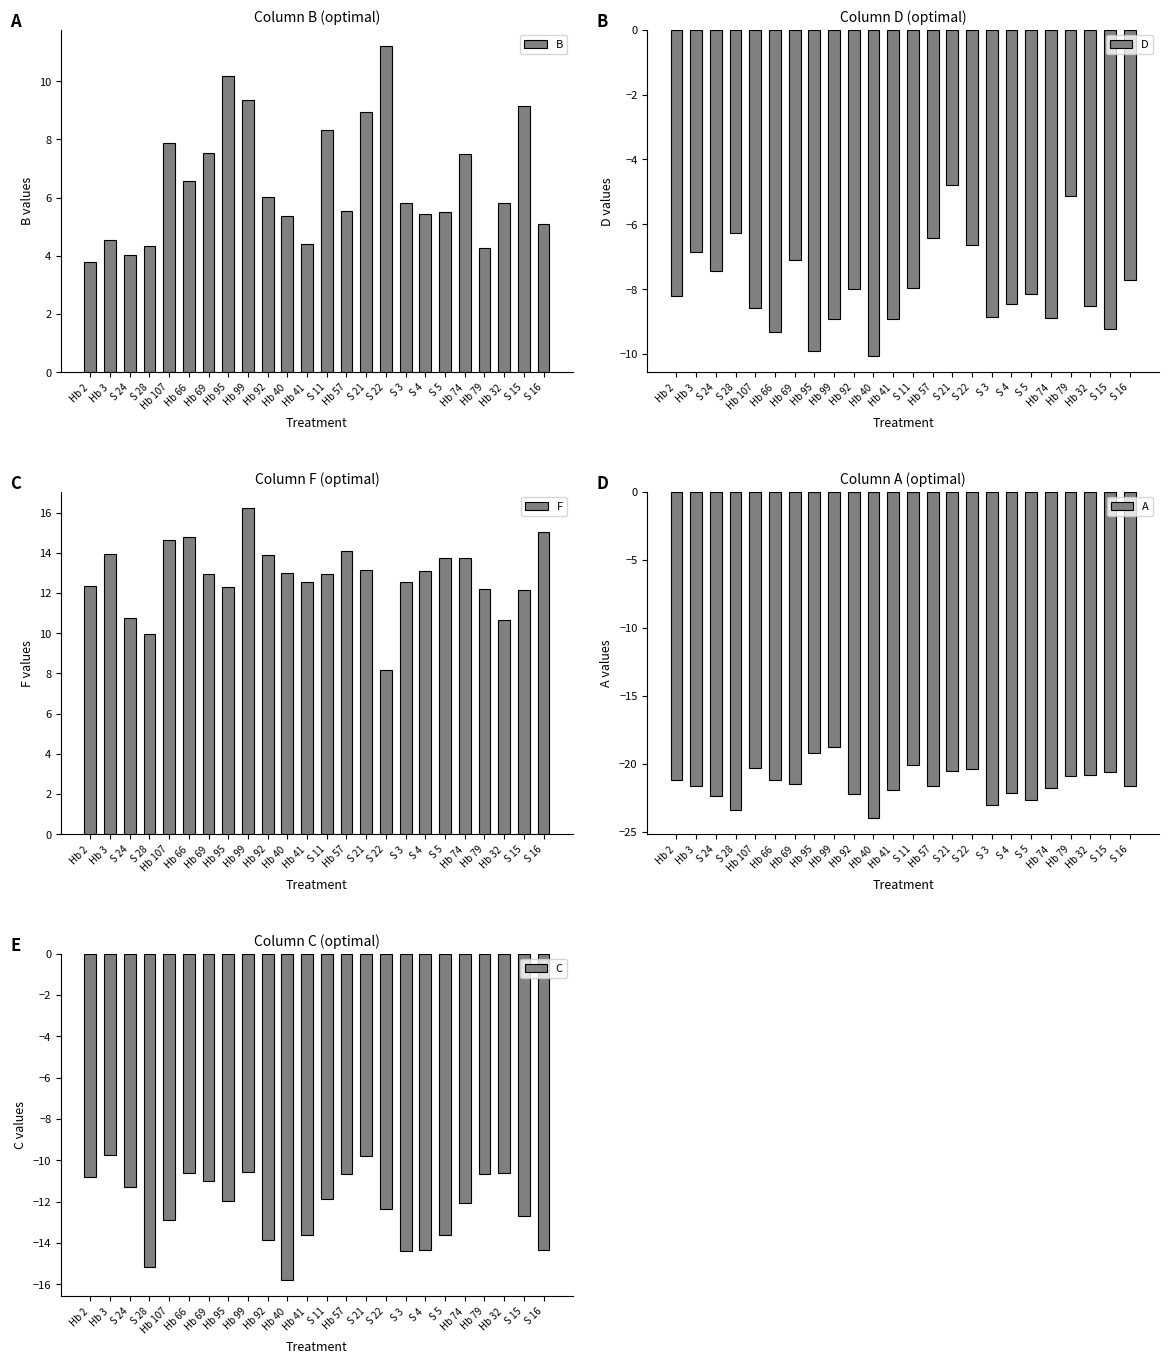

Between S 24 and Hb 32, which is larger?

Hb 32